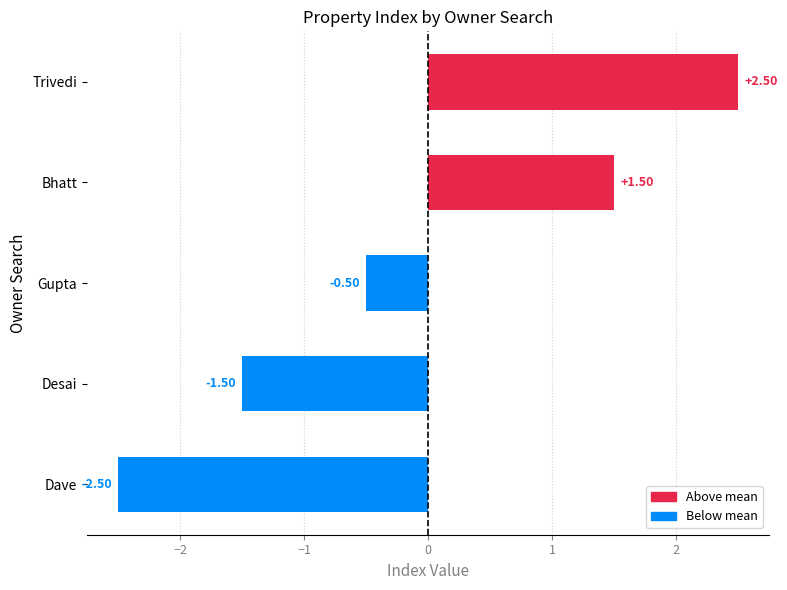

Between −2 and 1, which is larger?

1